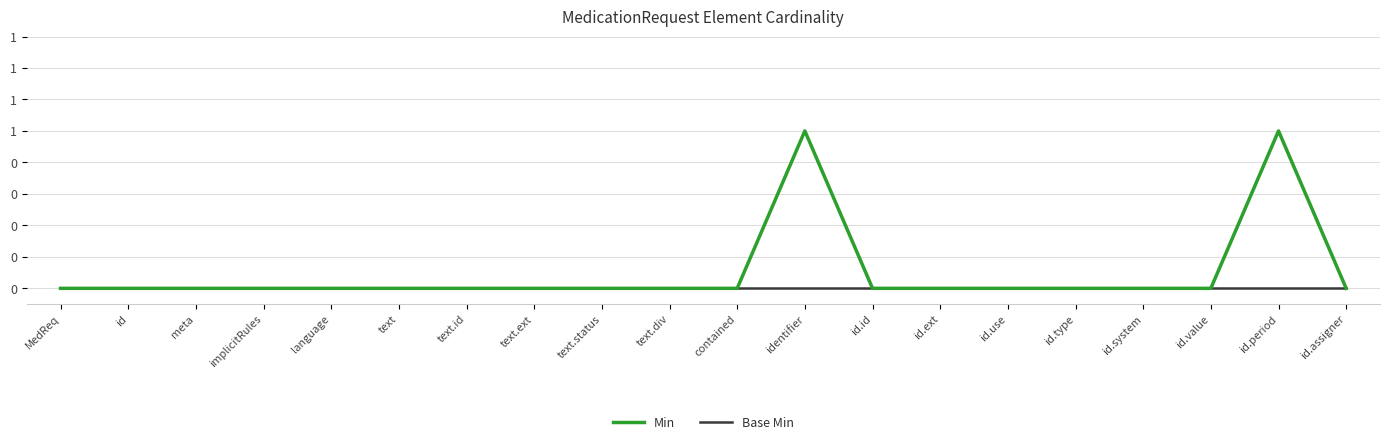

Which series changed the most between id and id.id?

Min